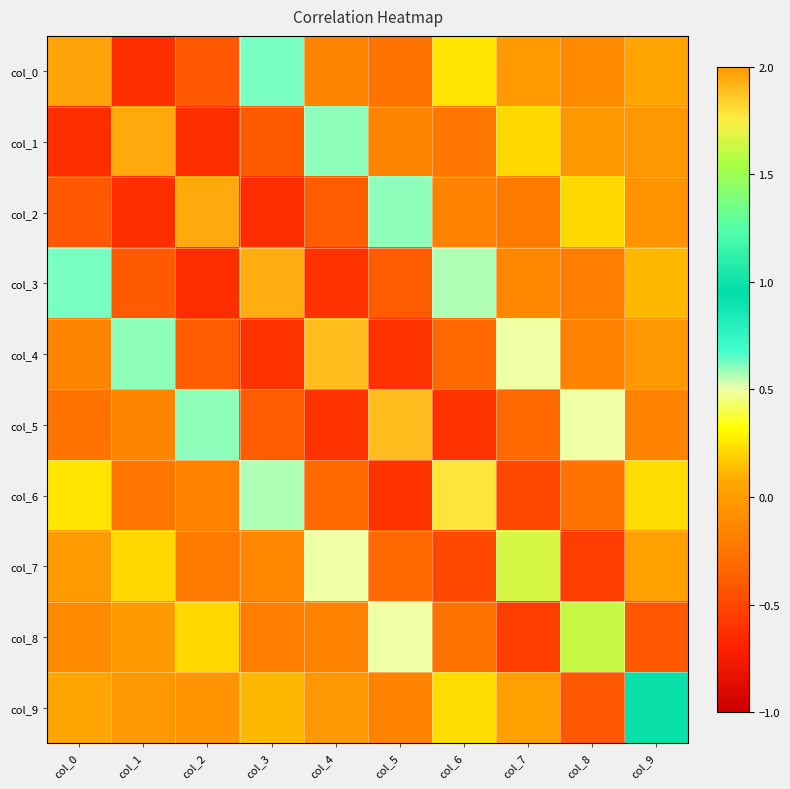

Reading left to right, list all the values displayed in this chart.

col_0: col_0=2.0	col_1=-0.6	col_2=-0.4	col_3=0.6	col_4=-0.2	col_5=-0.3	col_6=0.2	col_7=-0.0	col_8=-0.1	col_9=0.1
col_1: col_0=-0.6	col_1=1.9	col_2=-0.6	col_3=-0.4	col_4=0.6	col_5=-0.2	col_6=-0.2	col_7=0.2	col_8=-0.0	col_9=-0.0
col_2: col_0=-0.4	col_1=-0.6	col_2=1.9	col_3=-0.6	col_4=-0.4	col_5=0.6	col_6=-0.2	col_7=-0.2	col_8=0.2	col_9=-0.1
col_3: col_0=0.6	col_1=-0.4	col_2=-0.6	col_3=1.9	col_4=-0.6	col_5=-0.4	col_6=0.6	col_7=-0.1	col_8=-0.2	col_9=0.1
col_4: col_0=-0.2	col_1=0.6	col_2=-0.4	col_3=-0.6	col_4=1.9	col_5=-0.6	col_6=-0.3	col_7=0.5	col_8=-0.2	col_9=-0.0
col_5: col_0=-0.3	col_1=-0.2	col_2=0.6	col_3=-0.4	col_4=-0.6	col_5=1.9	col_6=-0.6	col_7=-0.3	col_8=0.5	col_9=-0.2
col_6: col_0=0.2	col_1=-0.2	col_2=-0.2	col_3=0.6	col_4=-0.3	col_5=-0.6	col_6=1.8	col_7=-0.5	col_8=-0.3	col_9=0.2
col_7: col_0=-0.0	col_1=0.2	col_2=-0.2	col_3=-0.1	col_4=0.5	col_5=-0.3	col_6=-0.5	col_7=1.7	col_8=-0.6	col_9=0.0
col_8: col_0=-0.1	col_1=-0.0	col_2=0.2	col_3=-0.2	col_4=-0.2	col_5=0.5	col_6=-0.3	col_7=-0.6	col_8=1.6	col_9=-0.4
col_9: col_0=0.1	col_1=-0.0	col_2=-0.1	col_3=0.1	col_4=-0.0	col_5=-0.2	col_6=0.2	col_7=0.0	col_8=-0.4	col_9=1.0